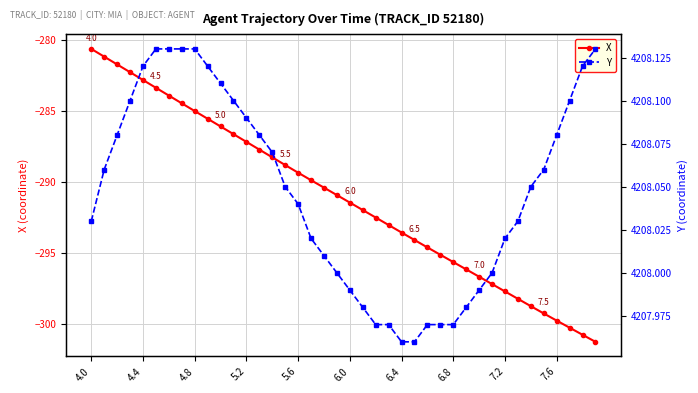

True or false: X has more than 0 interior local peaks.

False